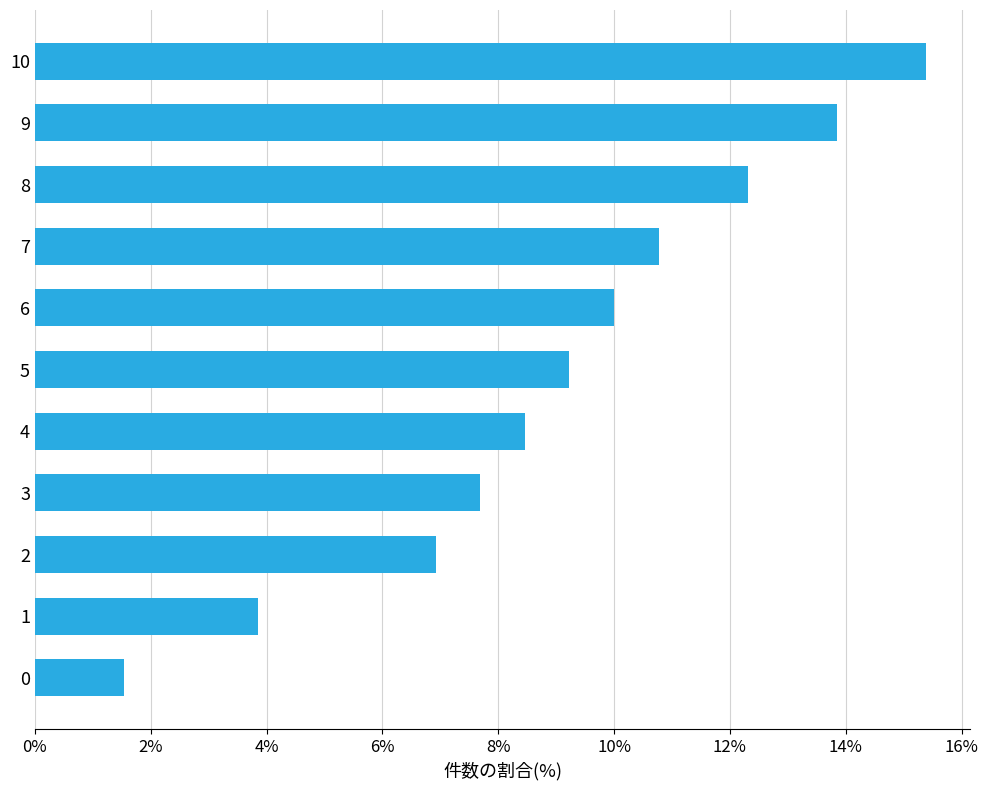

What is the value of the 6th bar from the top?

9.2